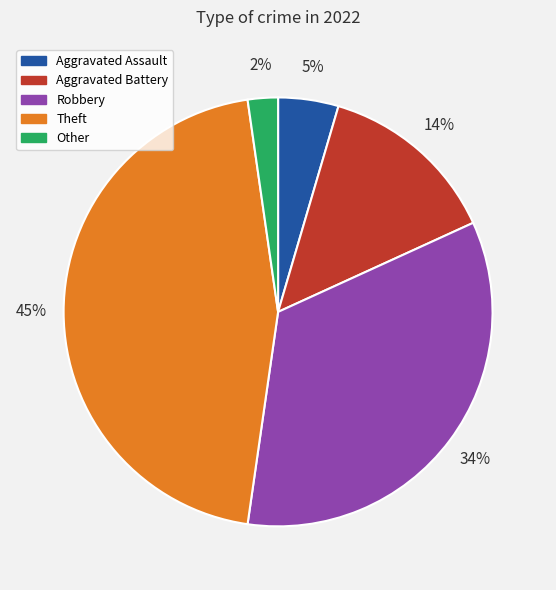

What percentage is the Other slice, to the nearest percent?

2%